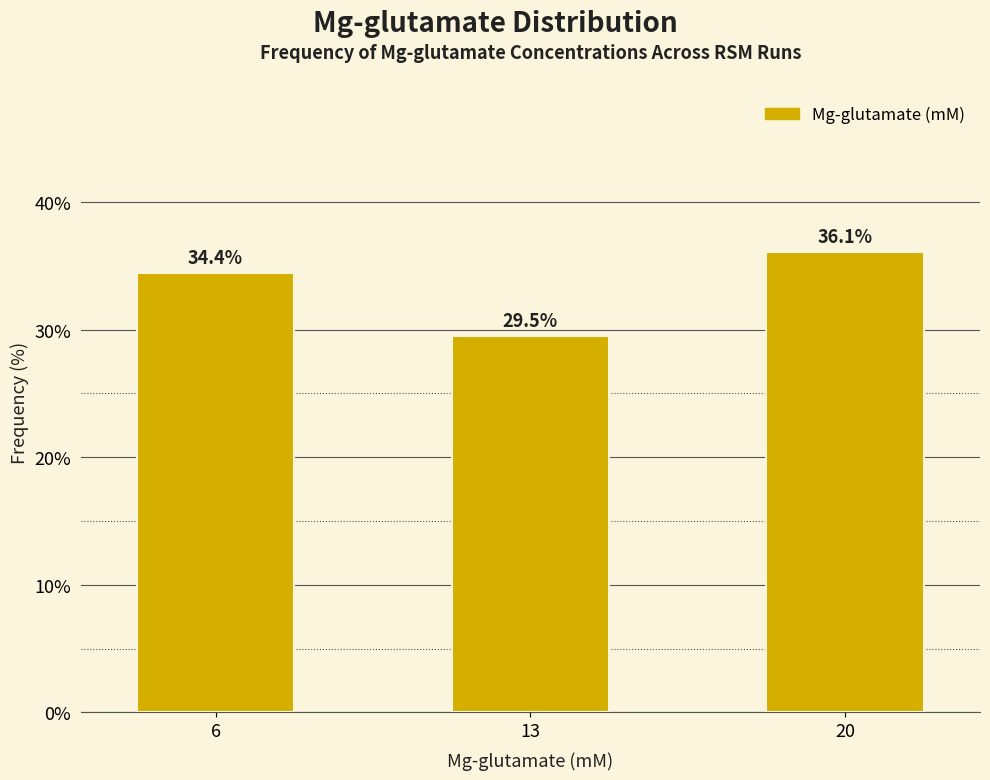

Reading left to right, list all the values displayed in this chart.

34.4	29.5	36.1